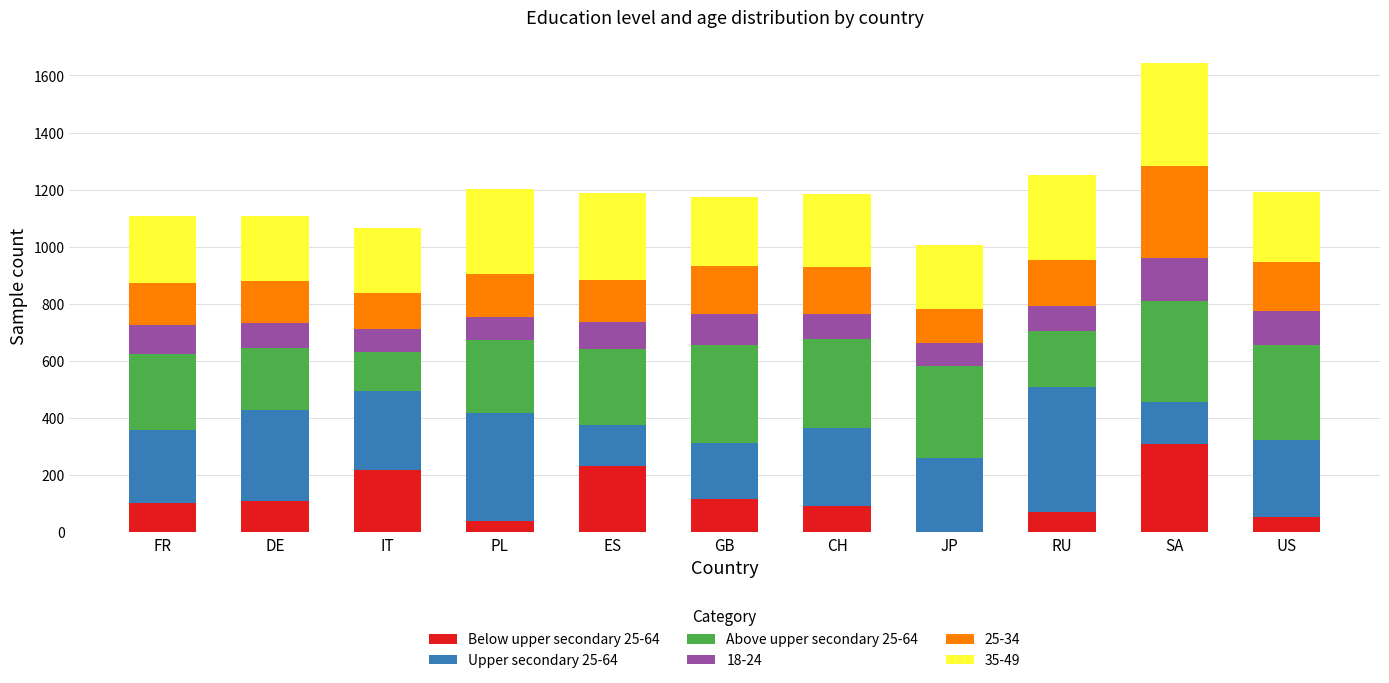

What is the total value across all series at CH?

1186